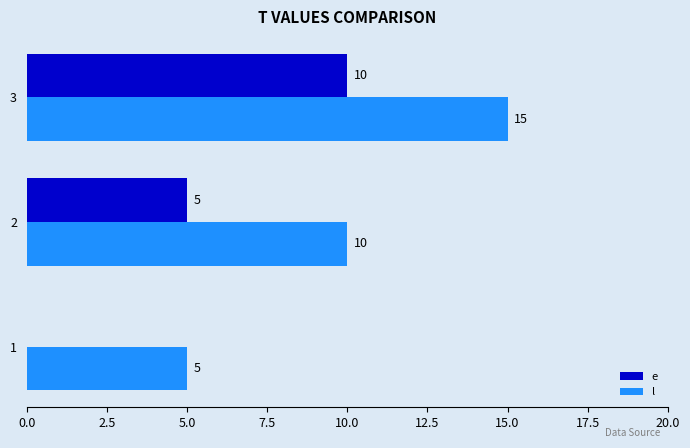

Is the value of e at 1 greater than the value of l at 1?

No